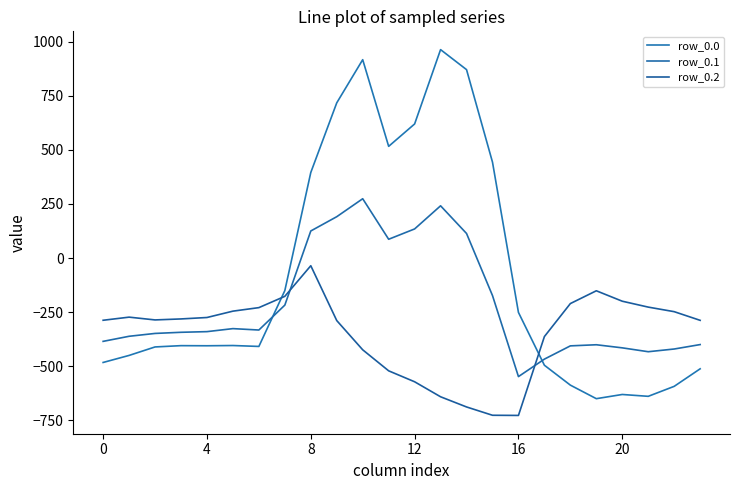

What is the value of the row_0.0 point at the 16th from the left?

443.0